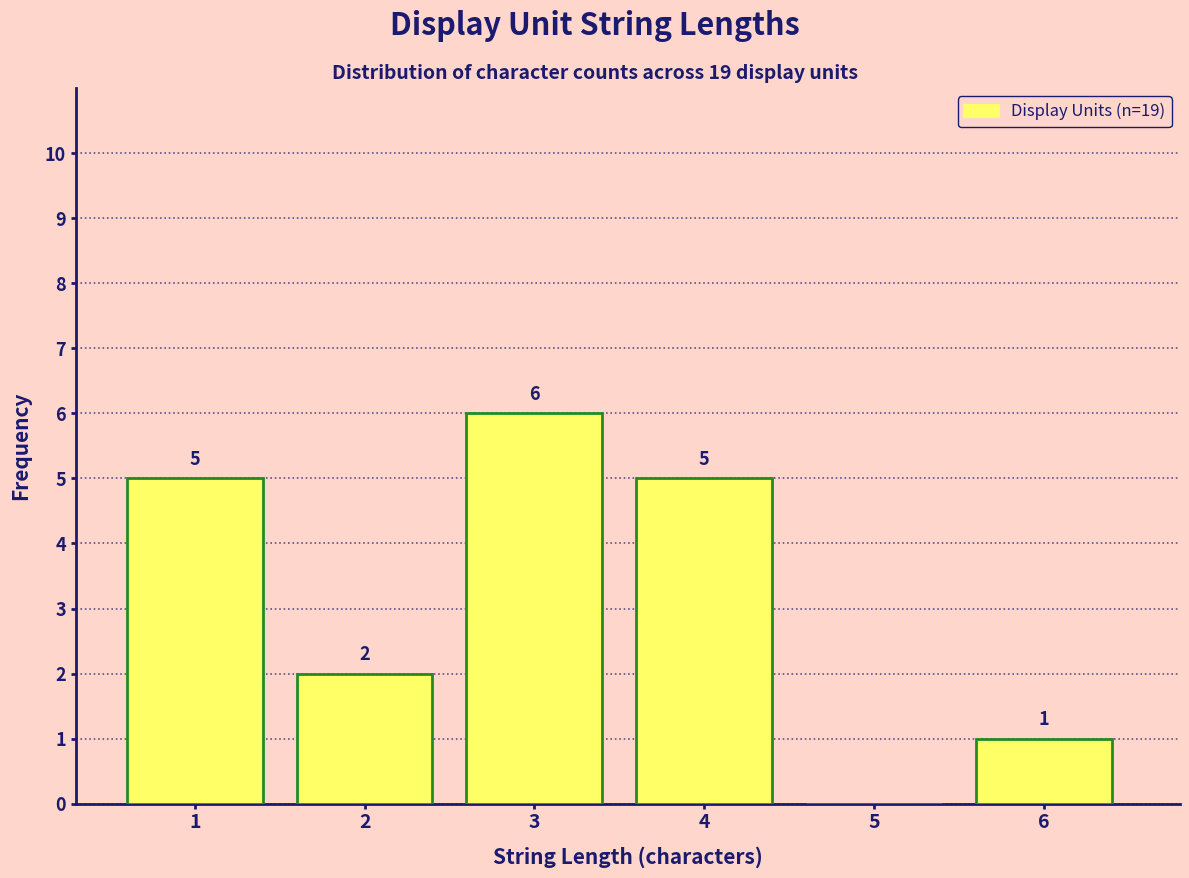

Reading left to right, what are all the values shown in this chart?

1=5	2=2	3=6	4=5	5=0	6=1